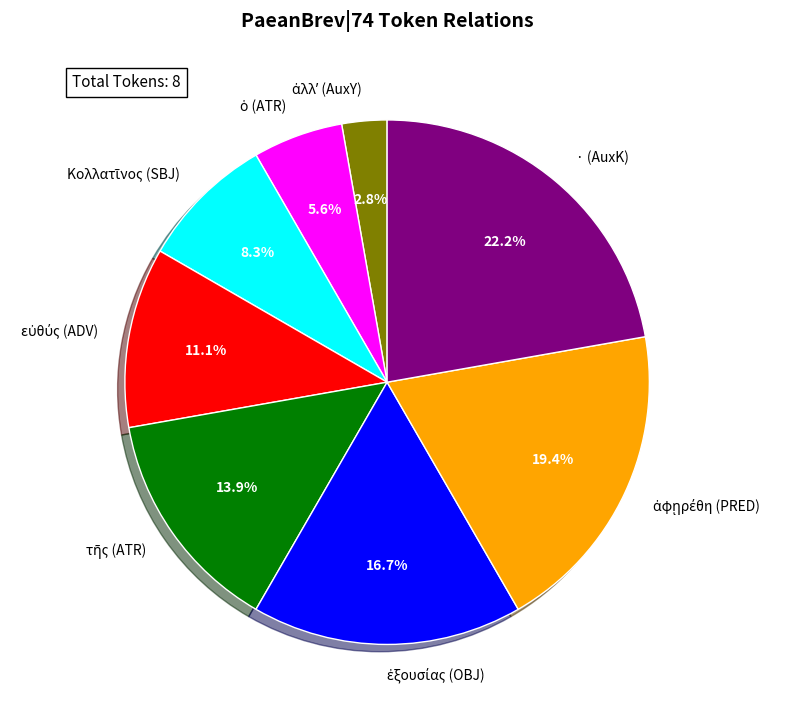

Does any single category account for the majority?

No